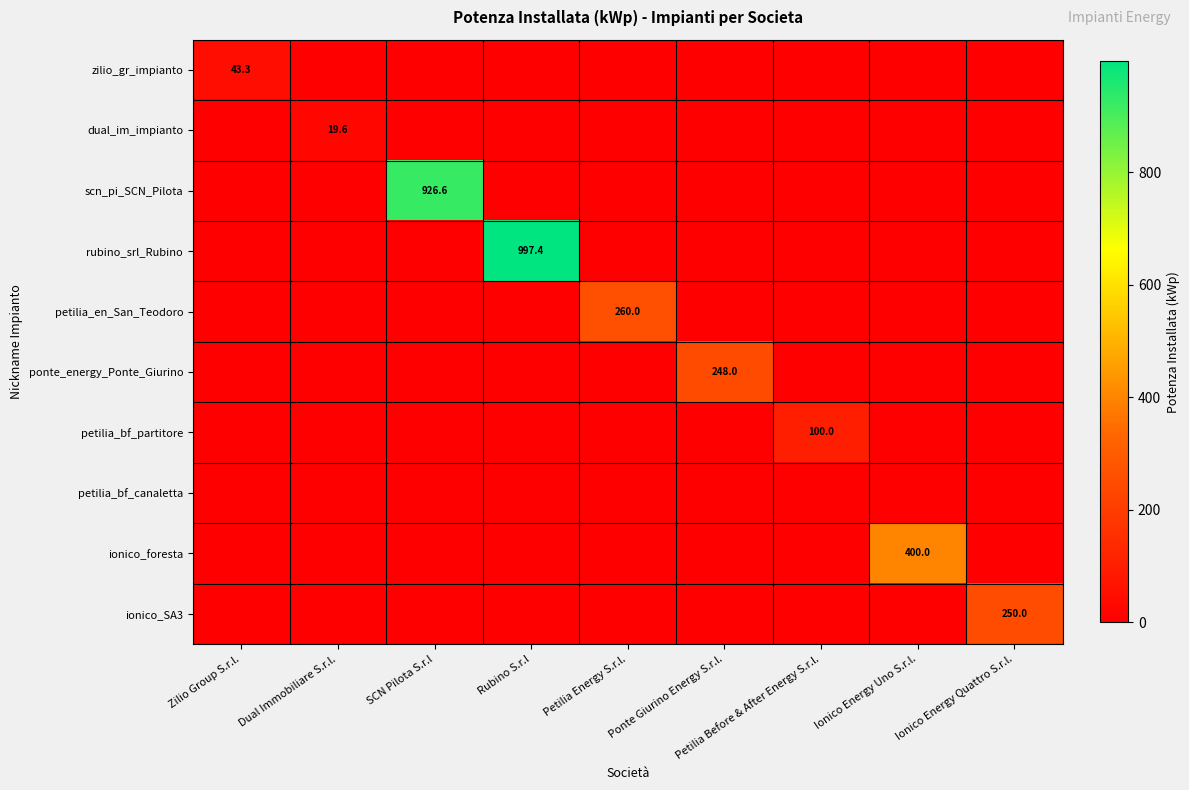

What is the difference between the maximum and second lowest values in the dual_im_impianto series?

19.6